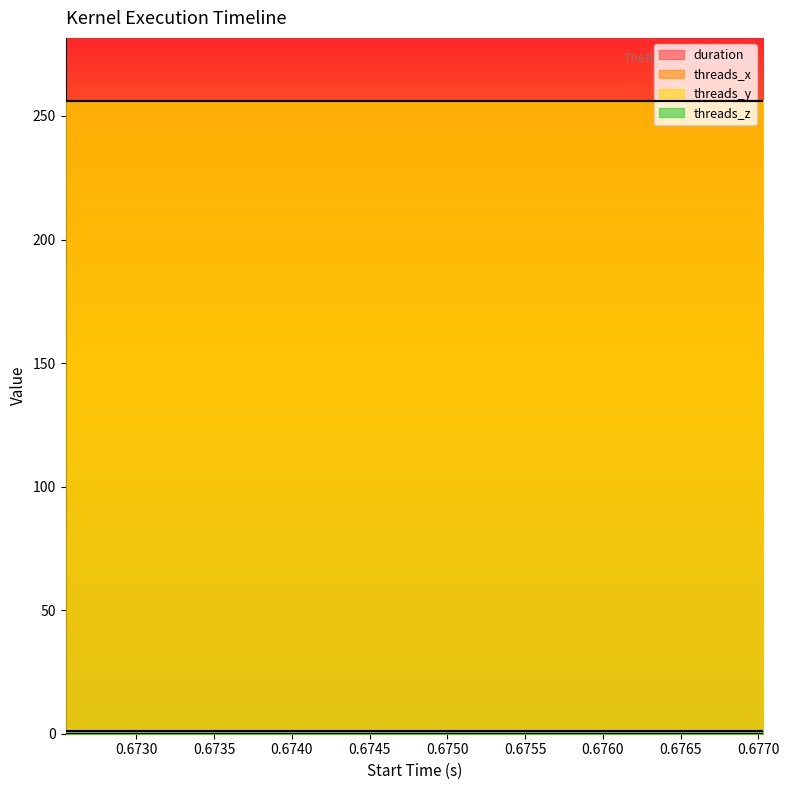

At 0.672544, list the series in order from largest to smallest.

threads_x, threads_y, threads_z, duration